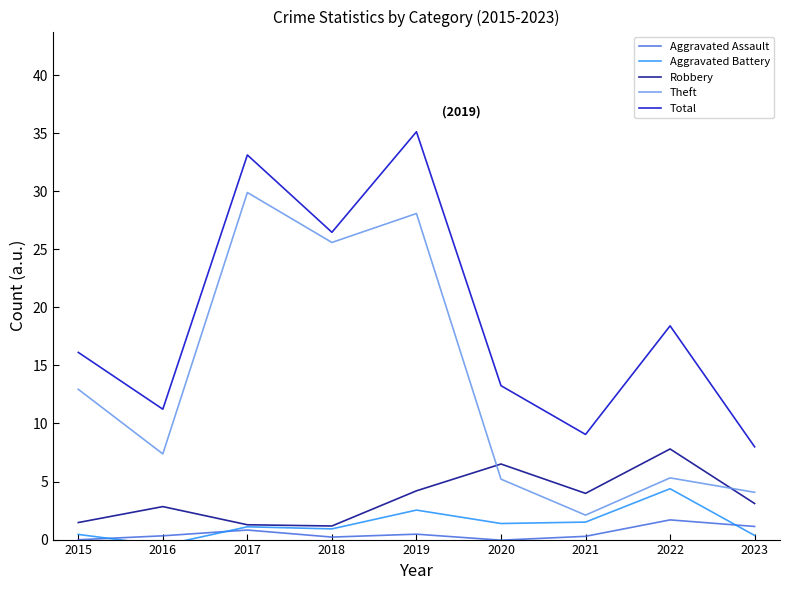

True or false: Robbery has more than 2 points higher than both neighbors.

True